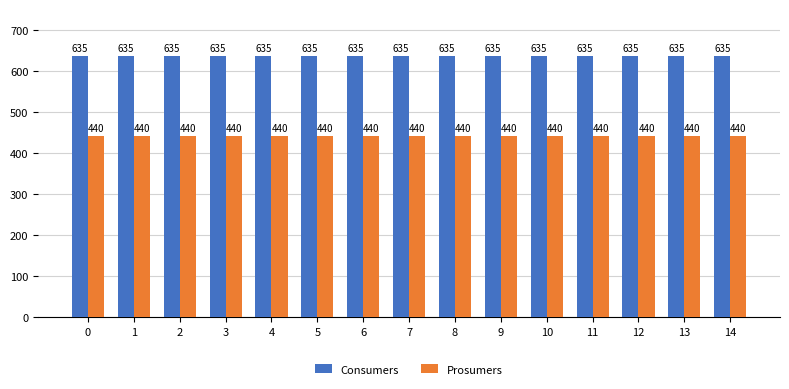

Reading left to right, list all the values displayed in this chart.

Consumers: 0=635	1=635	2=635	3=635	4=635	5=635	6=635	7=635	8=635	9=635	10=635	11=635	12=635	13=635	14=635
Prosumers: 0=440	1=440	2=440	3=440	4=440	5=440	6=440	7=440	8=440	9=440	10=440	11=440	12=440	13=440	14=440